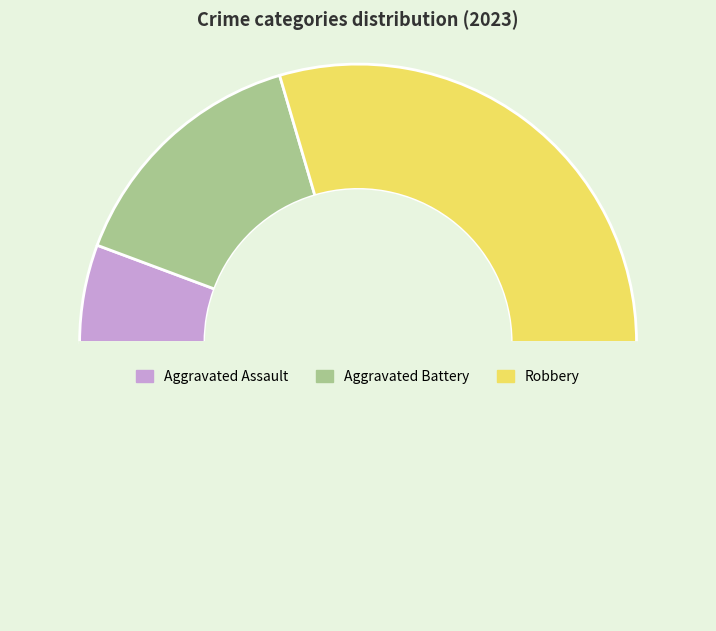

Count the number of slices in the pie.

4